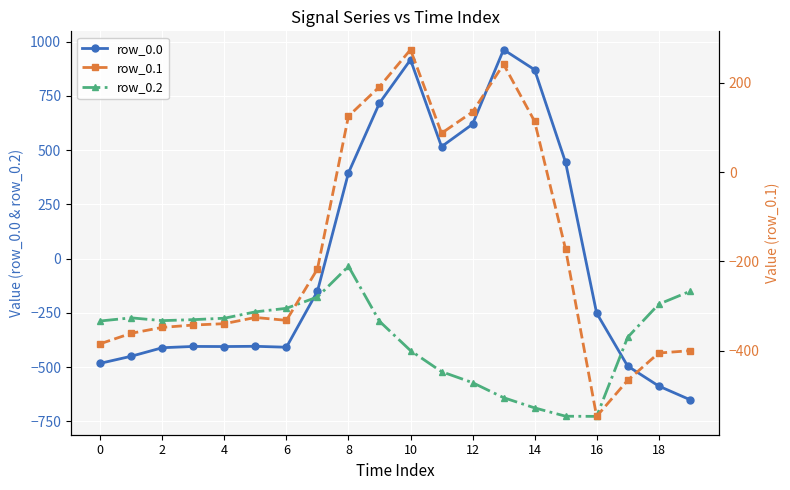

At which label is row_0.2 closest to -380?

17